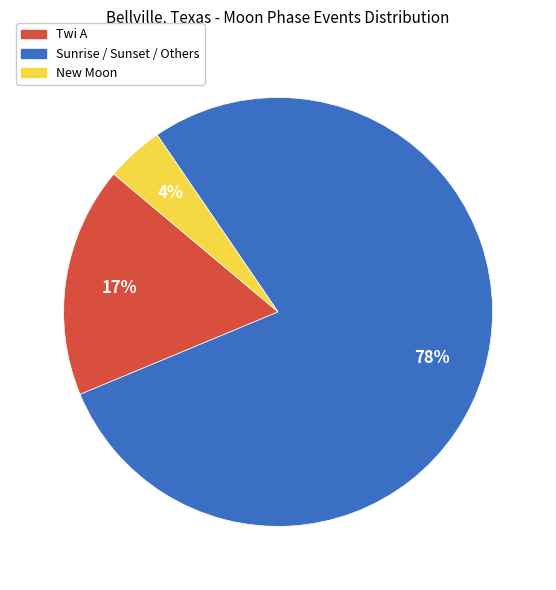

Rank the categories by value from lowest to highest.

New Moon, Twi A, Sunrise / Sunset / Others